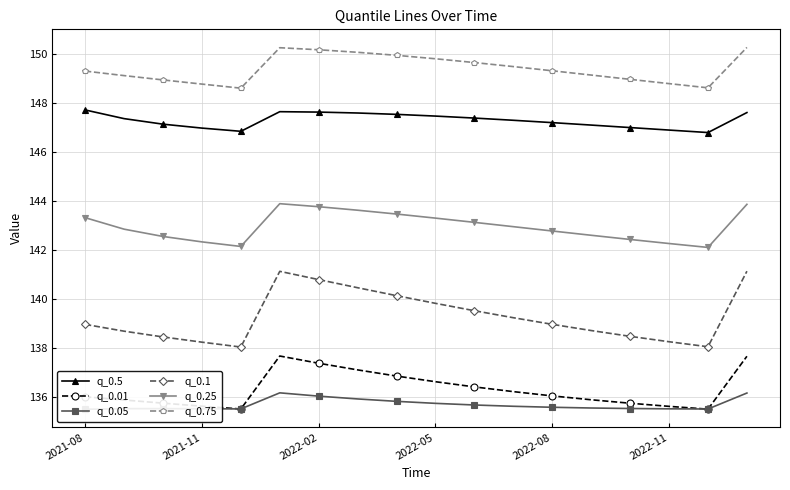

Is it true that q_0.01 equals 66.1 at 2022-08?

False